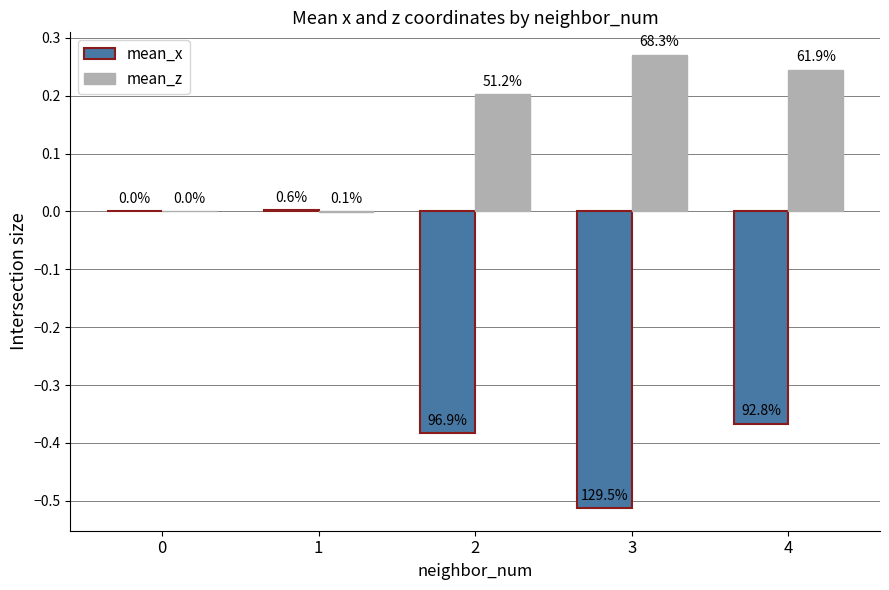

What is the value of the mean_z bar at the 4th from the left?

0.3